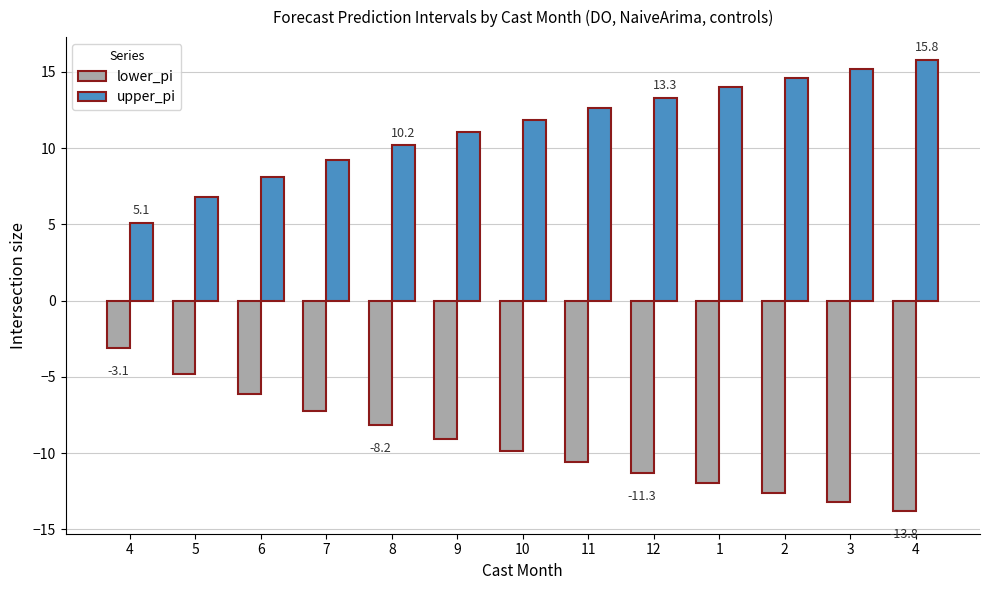

What is the difference between the second highest and second lowest values in the upper_pi series?

8.4